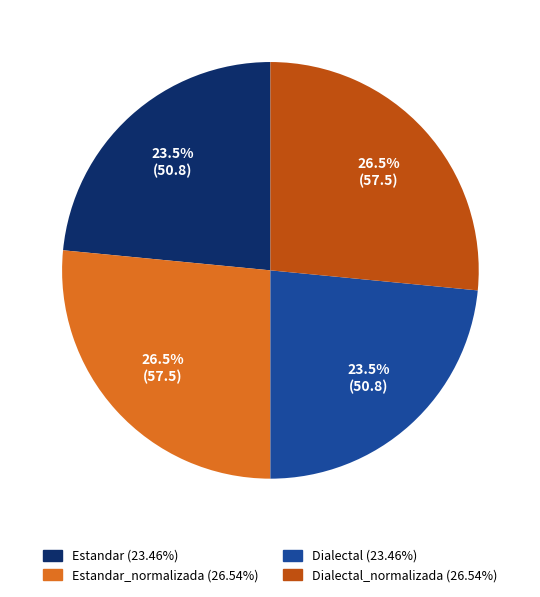

Is there any slice that represents more than half of the pie?

No